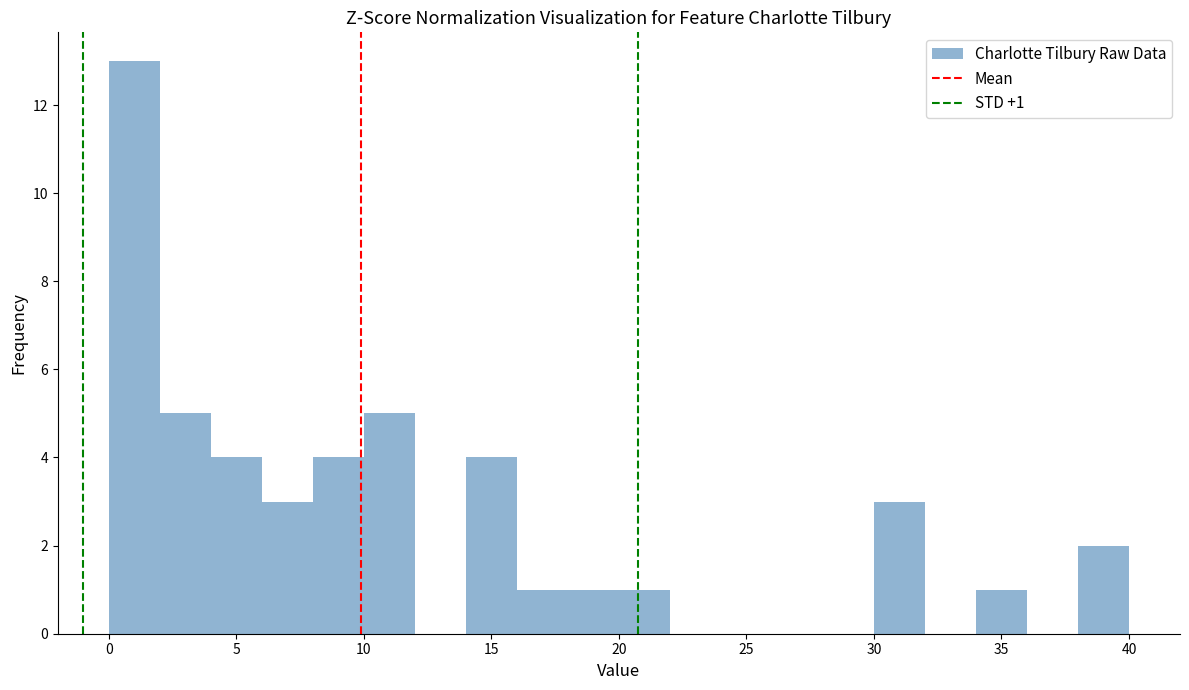

Which range on the x-axis has the tallest bar?

0 to 2